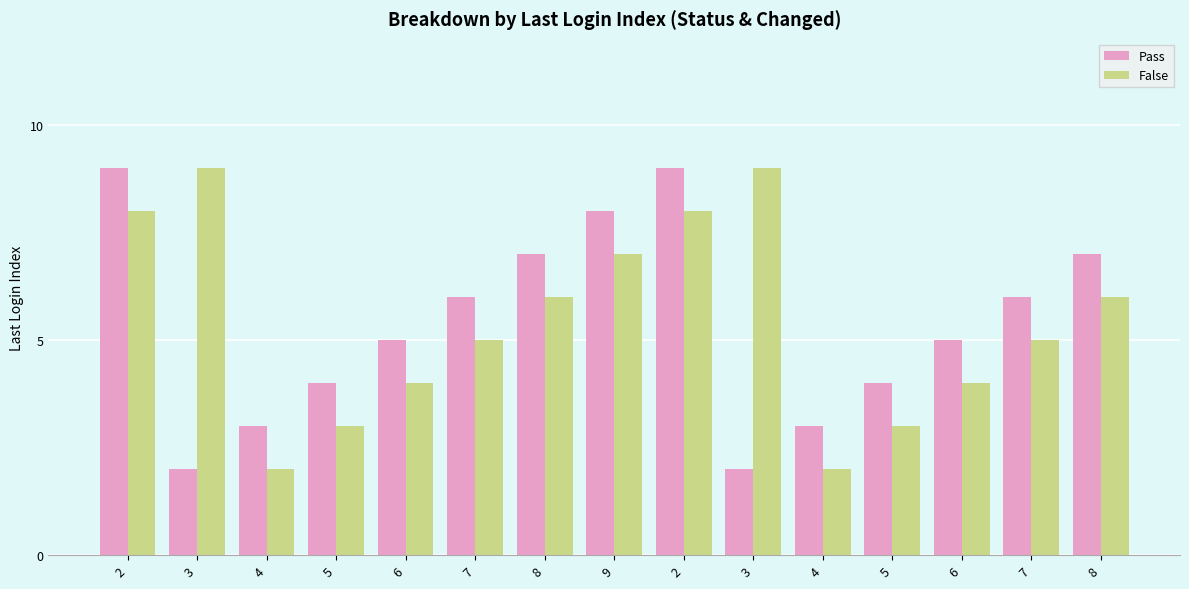

Count the number of categories in the chart.

15